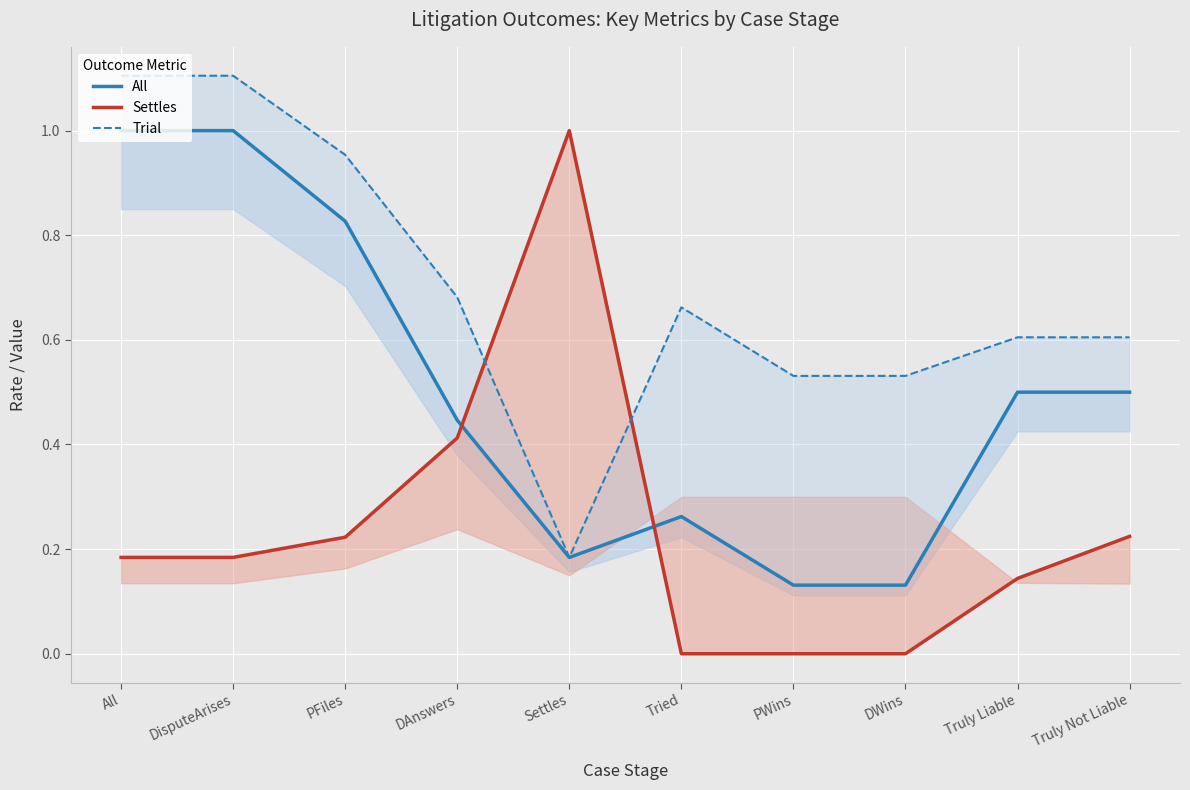

Rank the series by their maximum value, from highest to lowest.

Trial, All, Settles